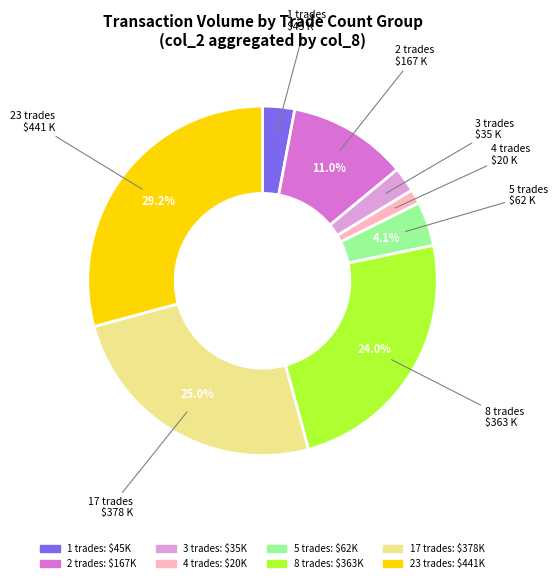

How many segments does this pie chart have?

8